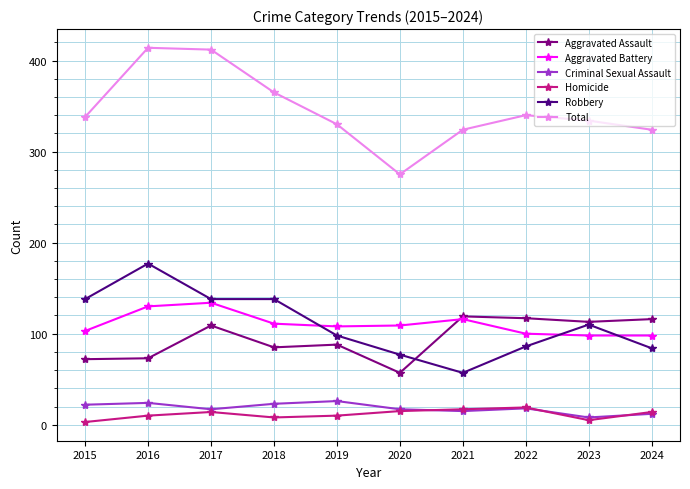

What is the difference between the maximum and minimum values in the Aggravated Assault series?

62